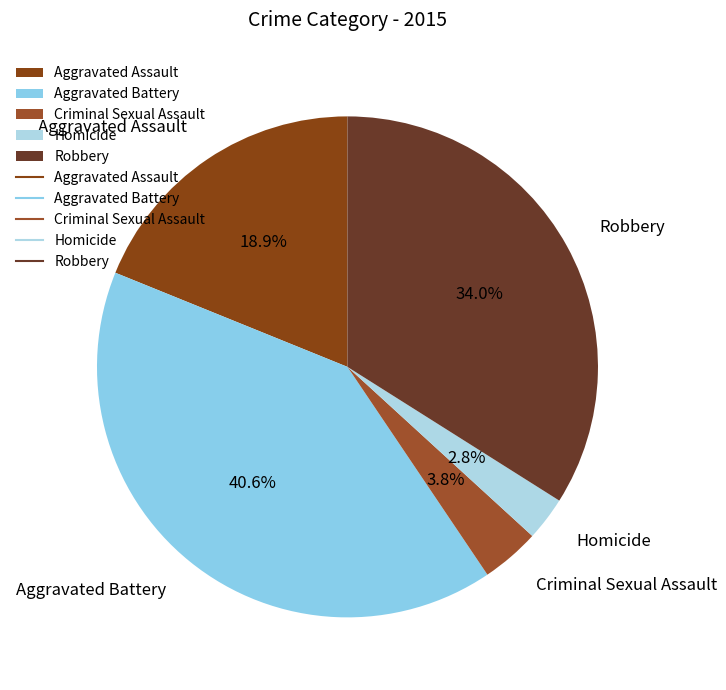

Count the number of slices in the pie.

5